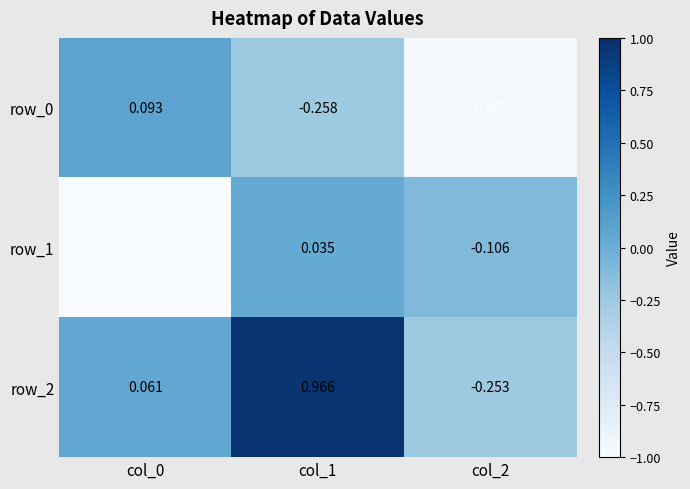

What is the difference between the second highest and minimum values in the row_1 series?

0.9